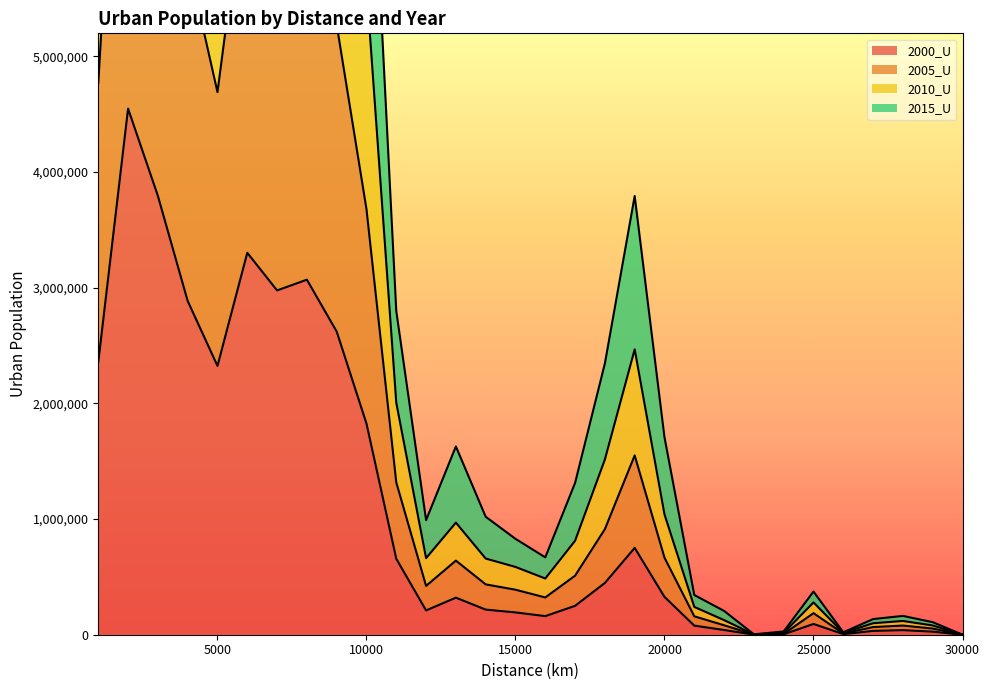

What is the approximate value of 2015_U at 23000?

2663